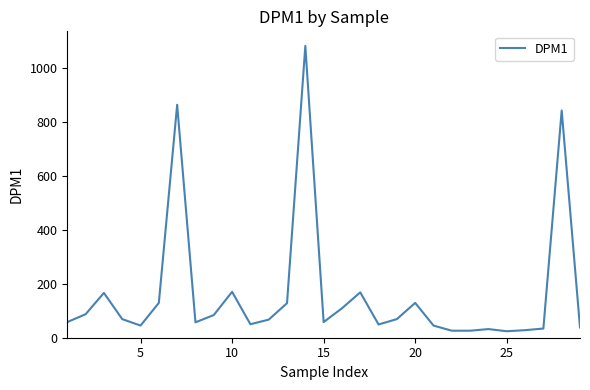

What is the maximum value shown in the chart?

1081